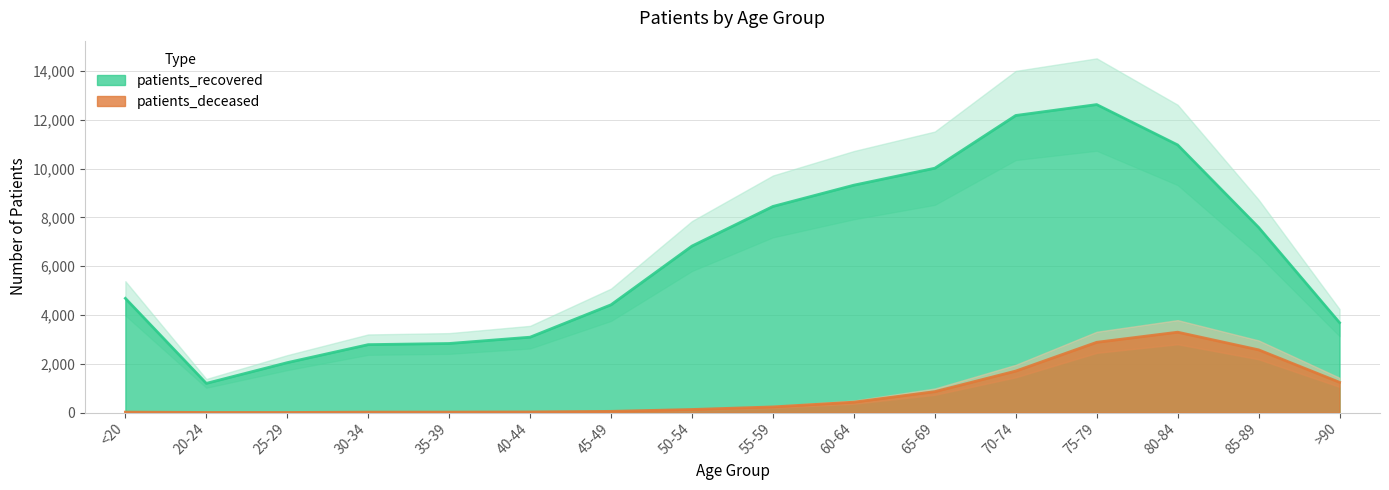

How many series are shown in this chart?

2